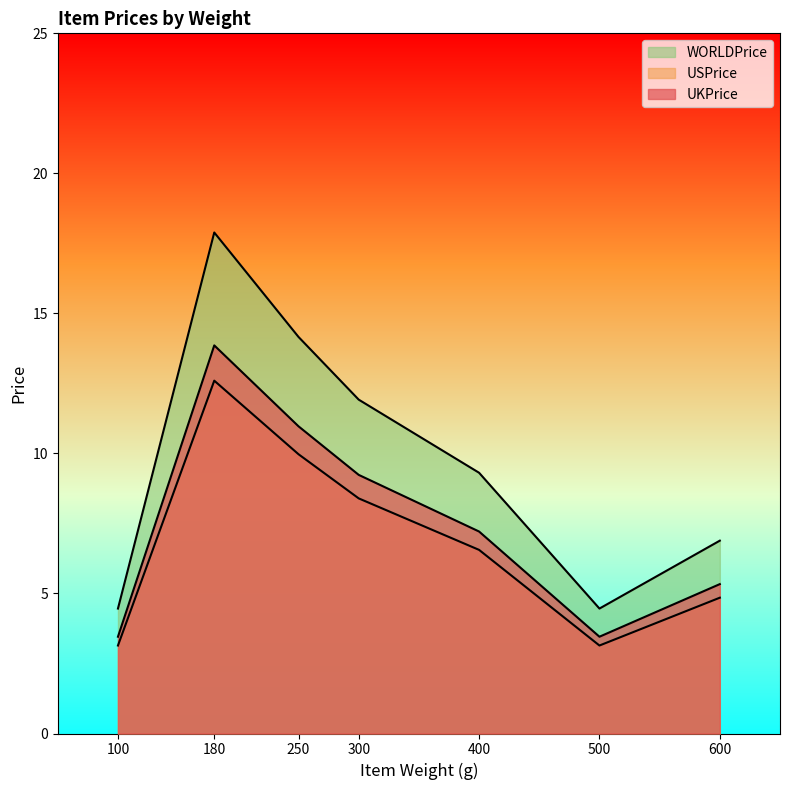

True or false: USPrice and WORLDPrice cross at least once.

False